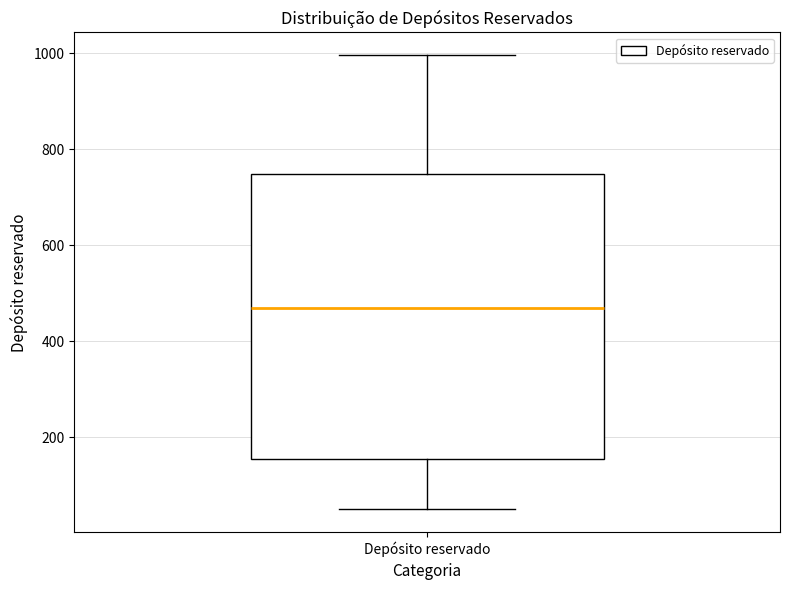

Transcribe this box plot: give where the median line is, the range the box spans, and where the two whiskers end, as read against the y-axis. The values are not printed on the chart, so give them approximately, as read against the axis.

median 460, box 160 to 740, whiskers 60 to 1000